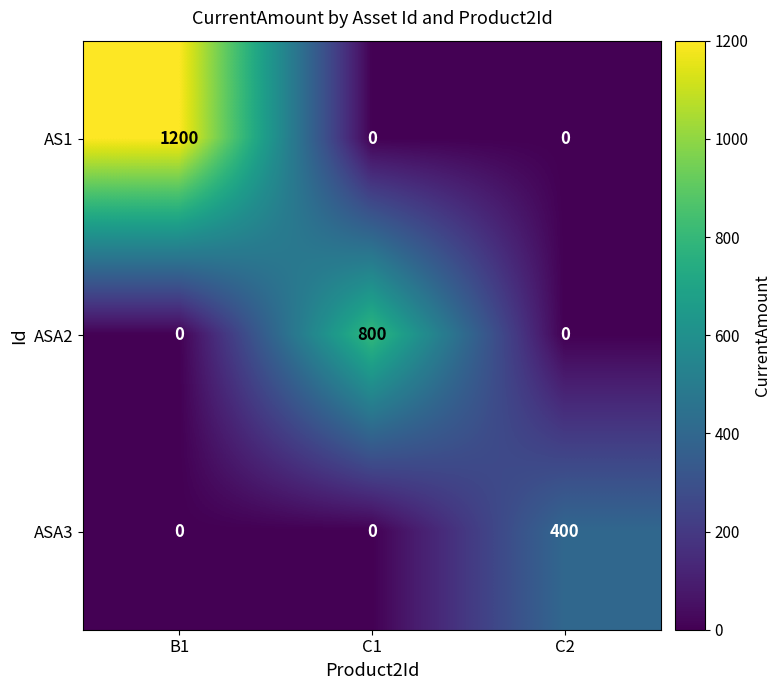

How many ASA2 values are between 0 and 800?

3